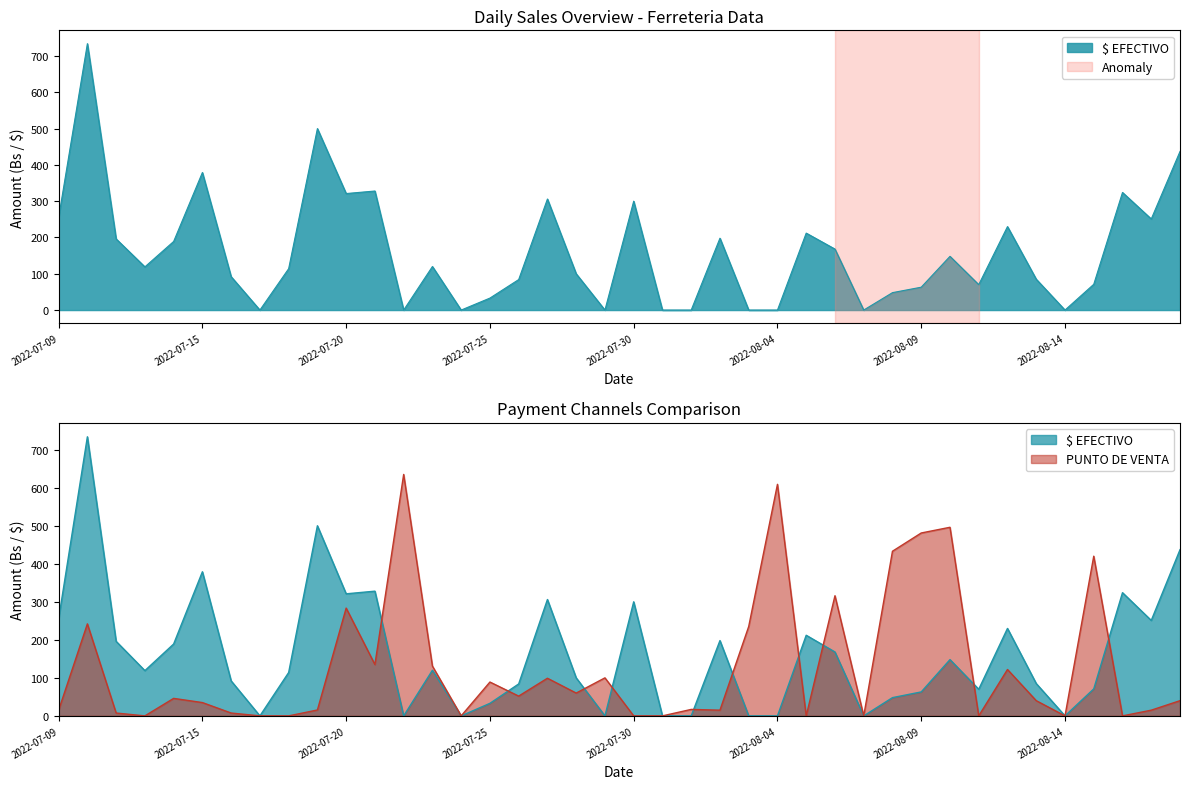

Read the $ EFECTIVO value at 2022-07-28.

100.0